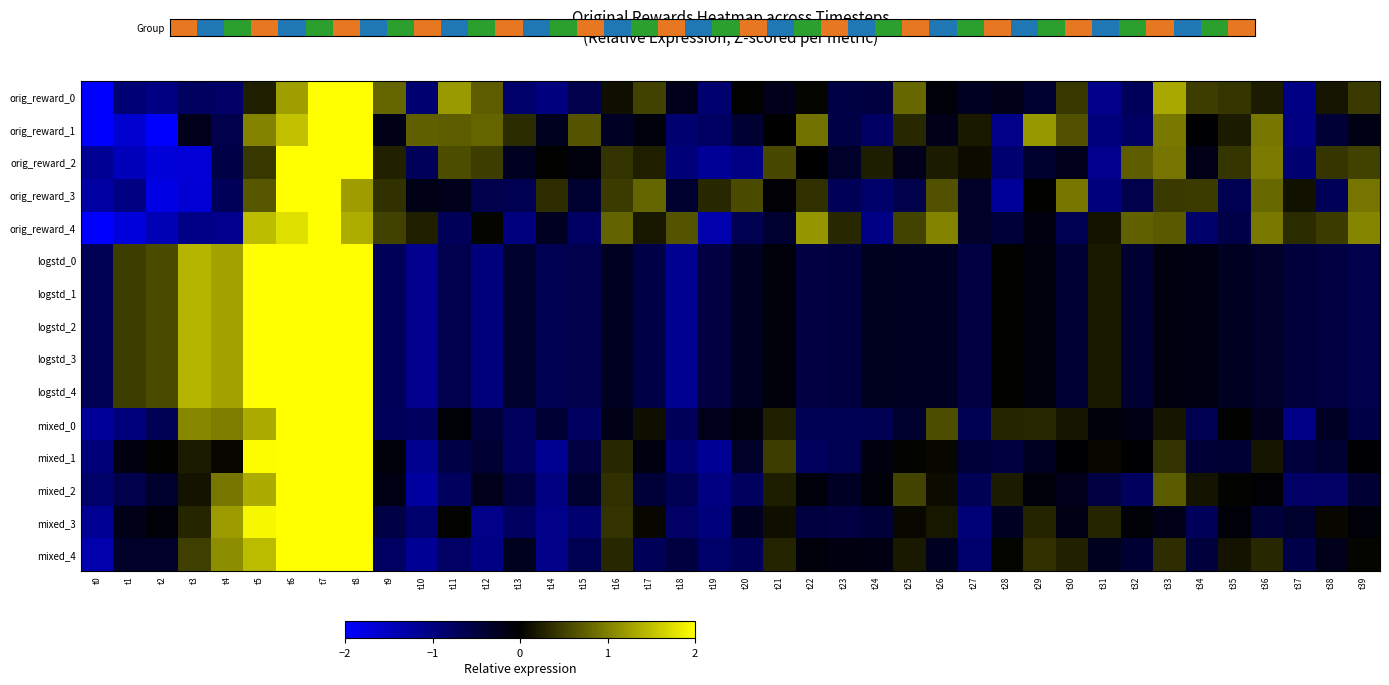

At how many categories does at least one series exceed 0?

39